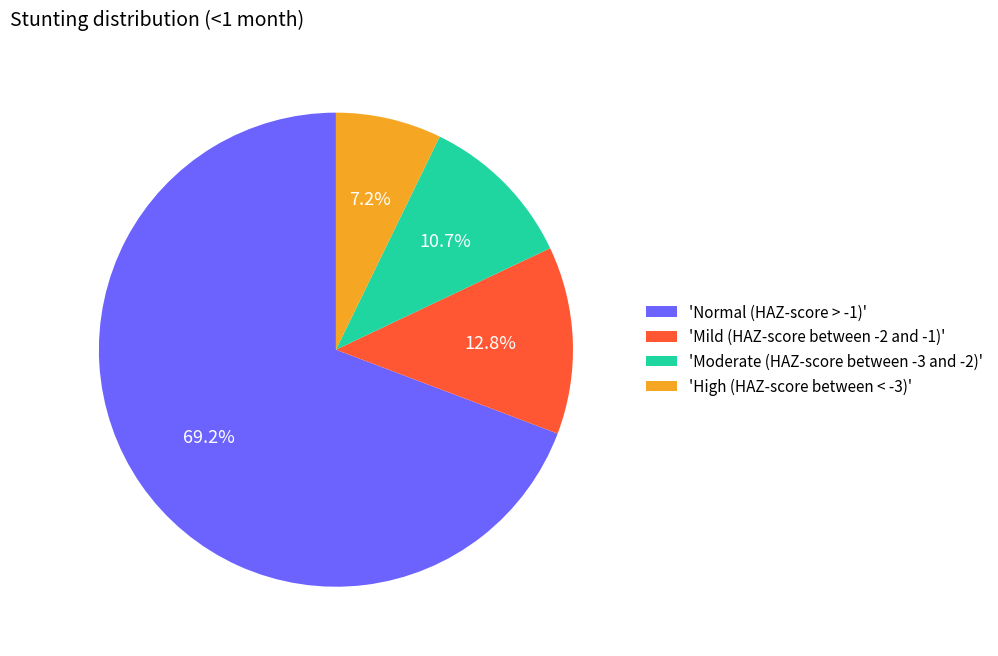

Which category accounts for the majority?

'Normal (HAZ-score > -1)'